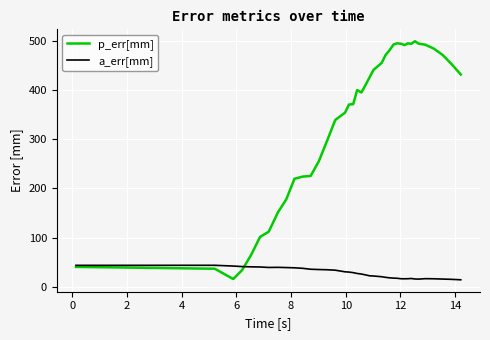

Which series has the largest range (max minus min)?

p_err[mm]